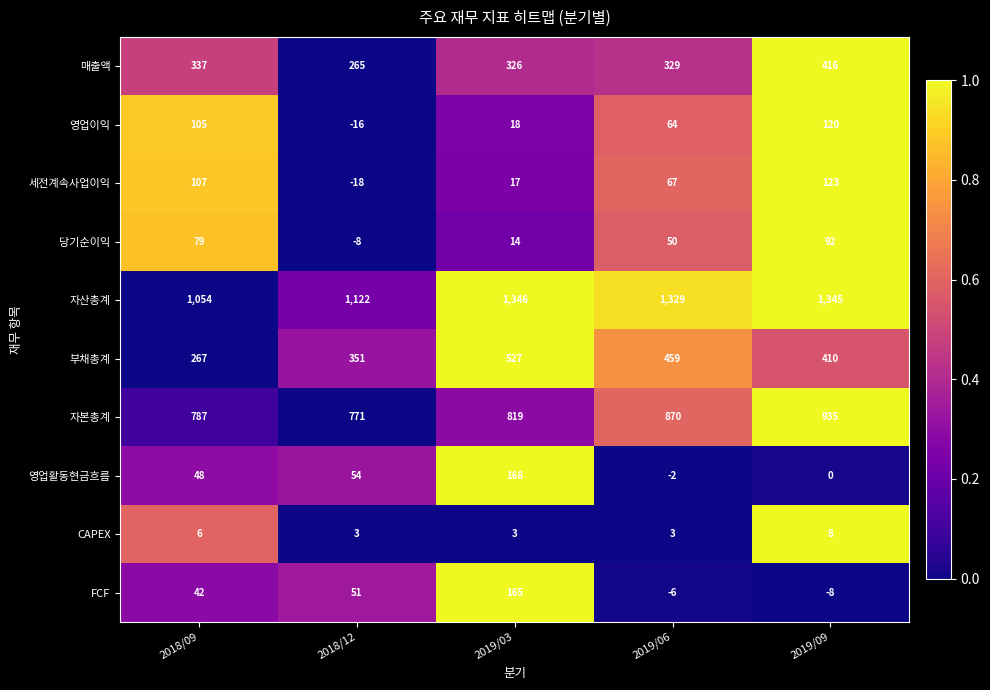

Which category has the highest value in the CAPEX series?

2019/09